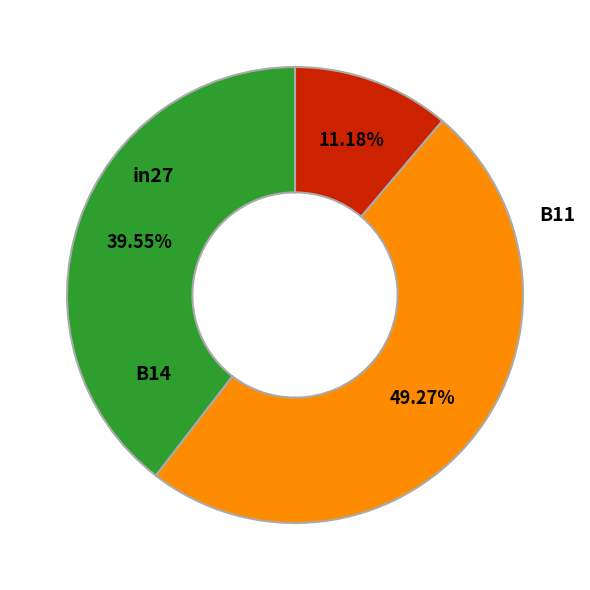

Does any single category account for the majority?

No